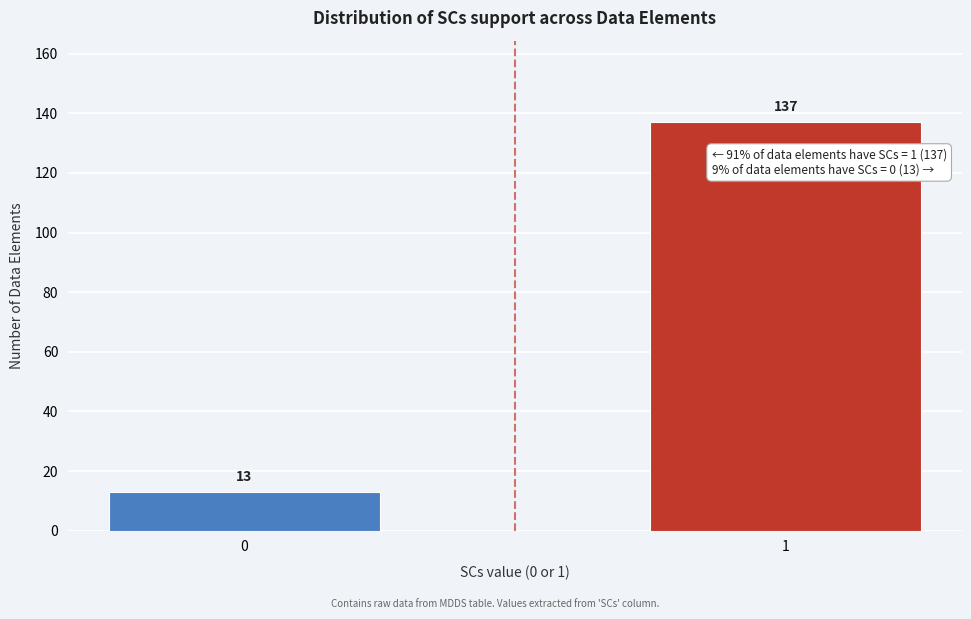

Reading left to right, extract all data points from this chart.

13	137